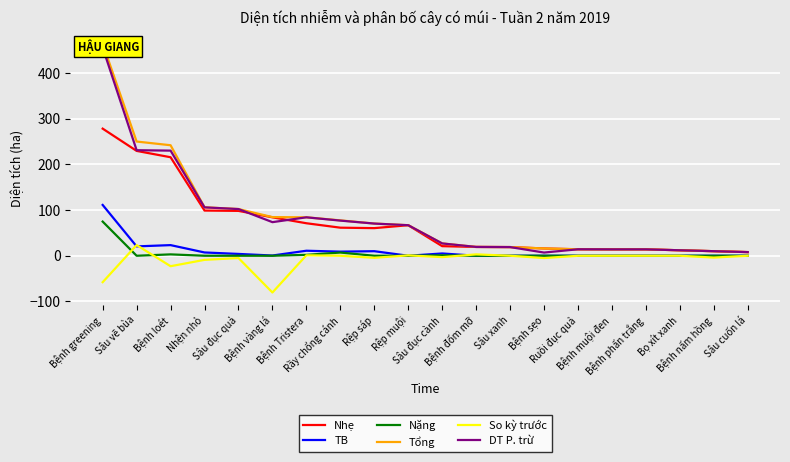

What position from the left is Bệnh phấn trắng?

17